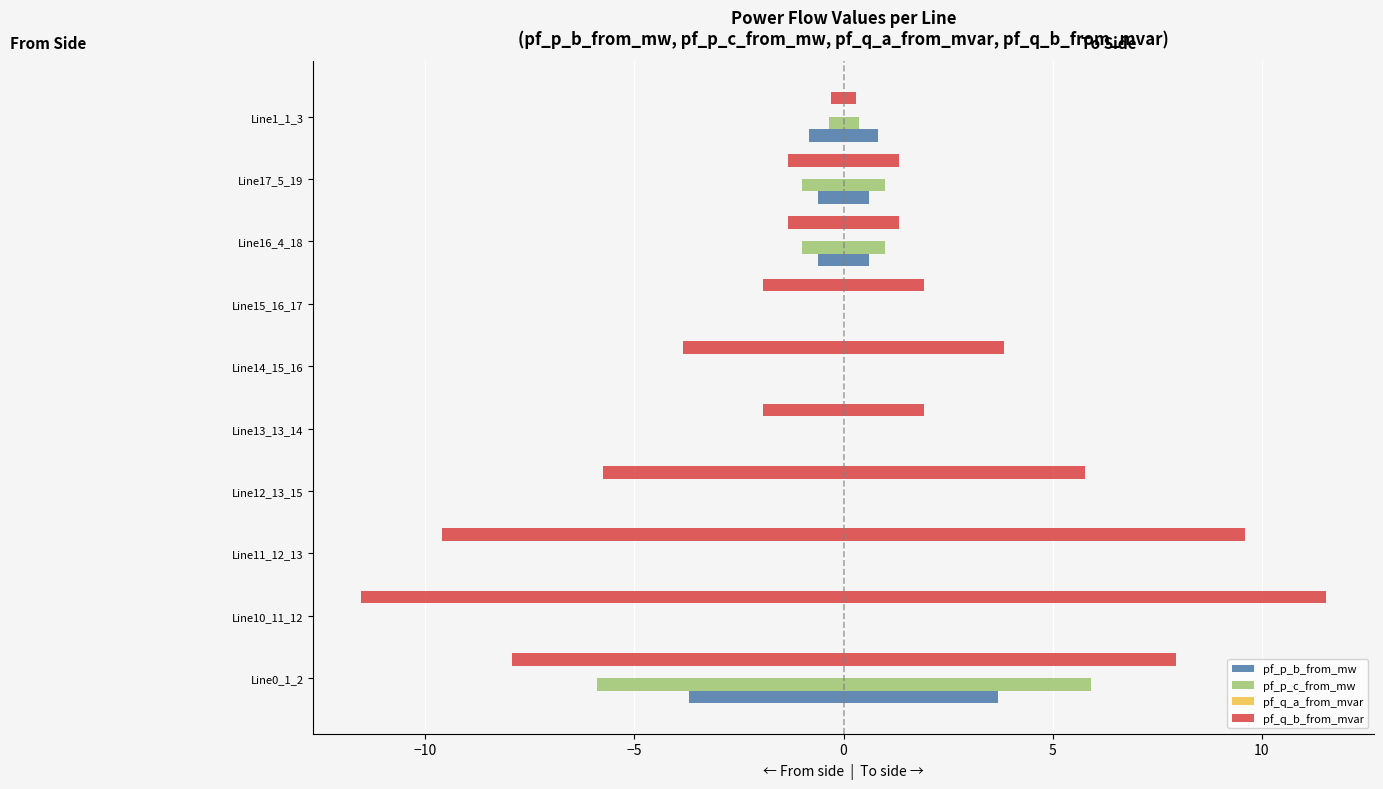

What is the difference between the maximum and minimum values in the pf_q_b_from_mvar series?

11.2